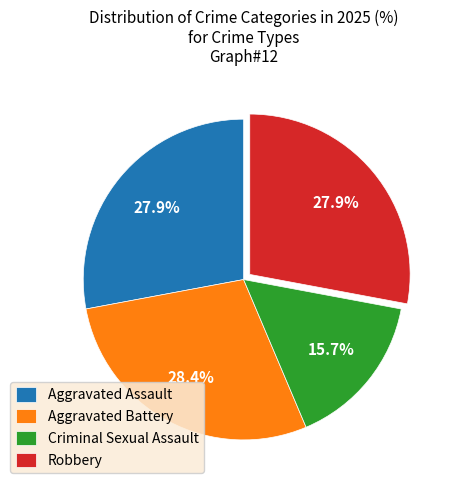

Is the sum of Criminal Sexual Assault and Aggravated Battery greater than half?

No